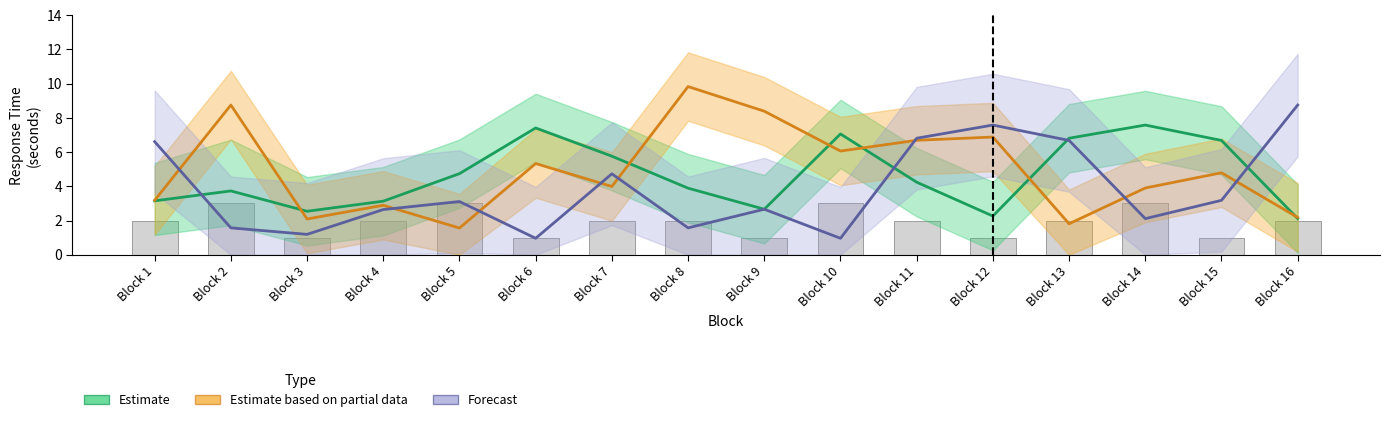

Reading left to right, what are all the values shown in this chart?

Estimate: 3.1	3.7	2.5	3.1	4.7	7.4	5.8	3.9	2.7	7.1	4.2	2.3	6.8	7.6	6.7	2.1
Estimate based on partial data: 3.2	8.8	2.1	2.9	1.6	5.3	4.0	9.8	8.4	6.1	6.7	6.9	1.8	3.9	4.8	2.2
Forecast: 6.6	1.6	1.2	2.6	3.1	1.0	4.7	1.6	2.7	1.0	6.8	7.6	6.7	2.1	3.2	8.8